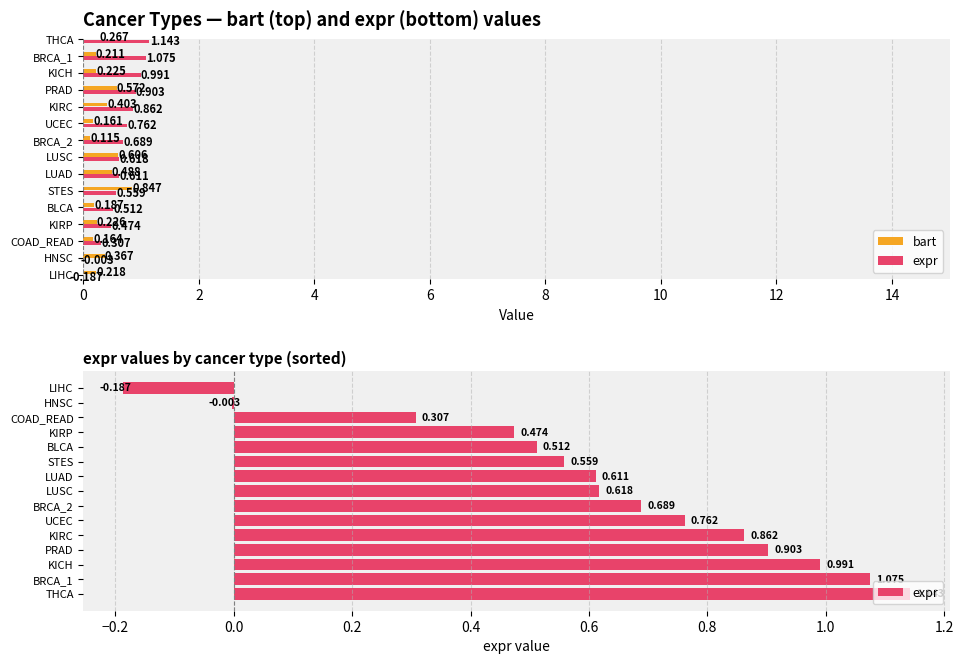

How many positive values are there?

13